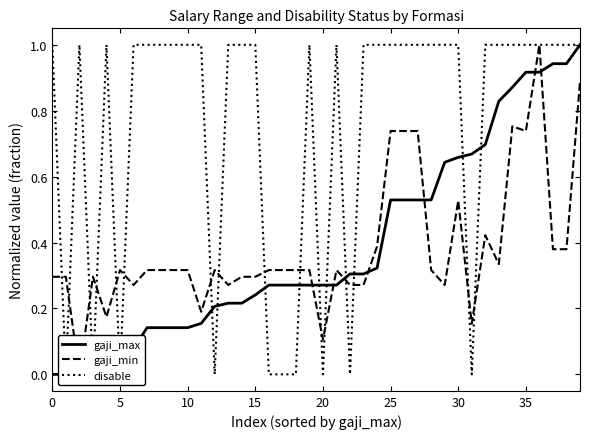

The gaji_min series shows 0.2 at 33. True or false?

False